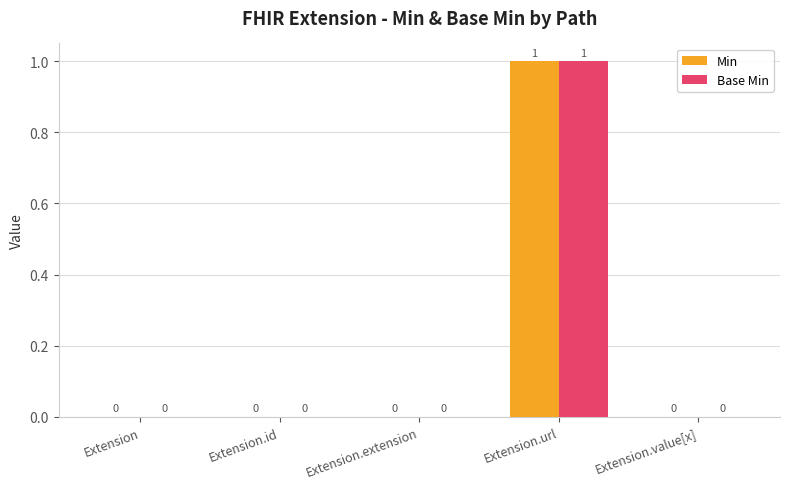

At which label does Base Min reach its peak?

Extension.url